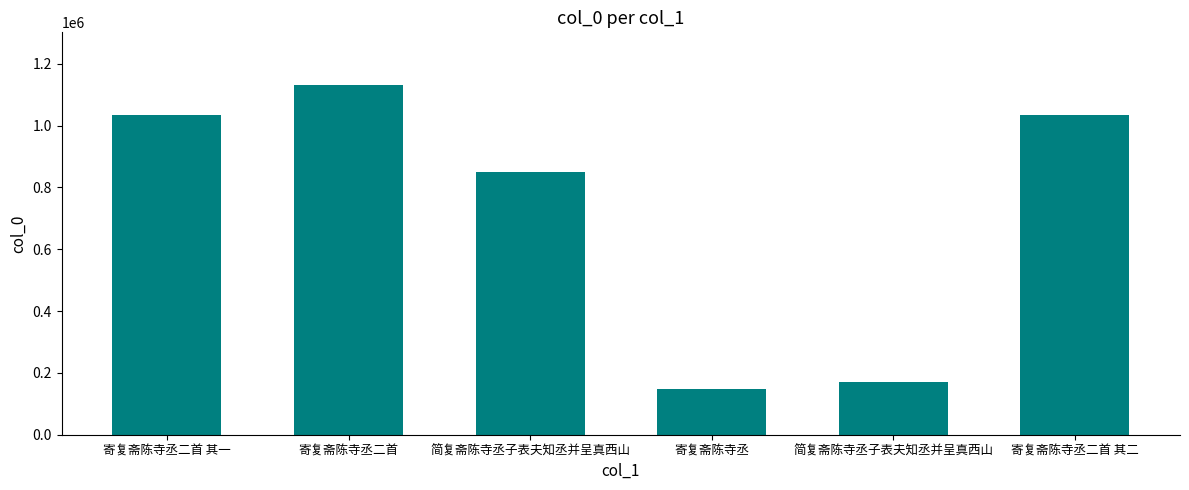

What is the difference between the values at 简复斋陈寺丞子表夫知丞并呈真西山 and 寄复斋陈寺丞二首 其一?

862522